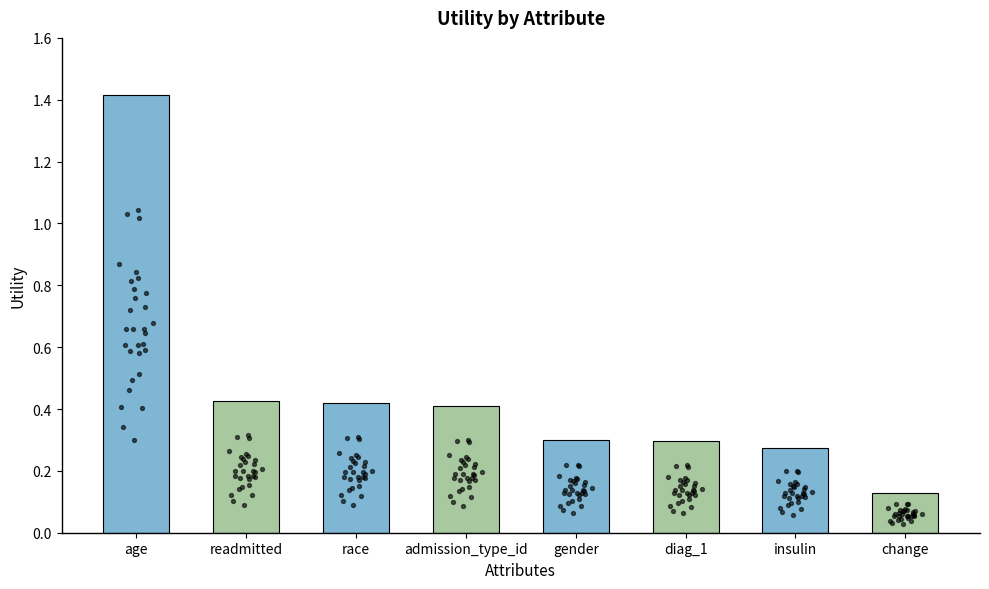

What is the change in value from admission_type_id to insulin?

-0.1